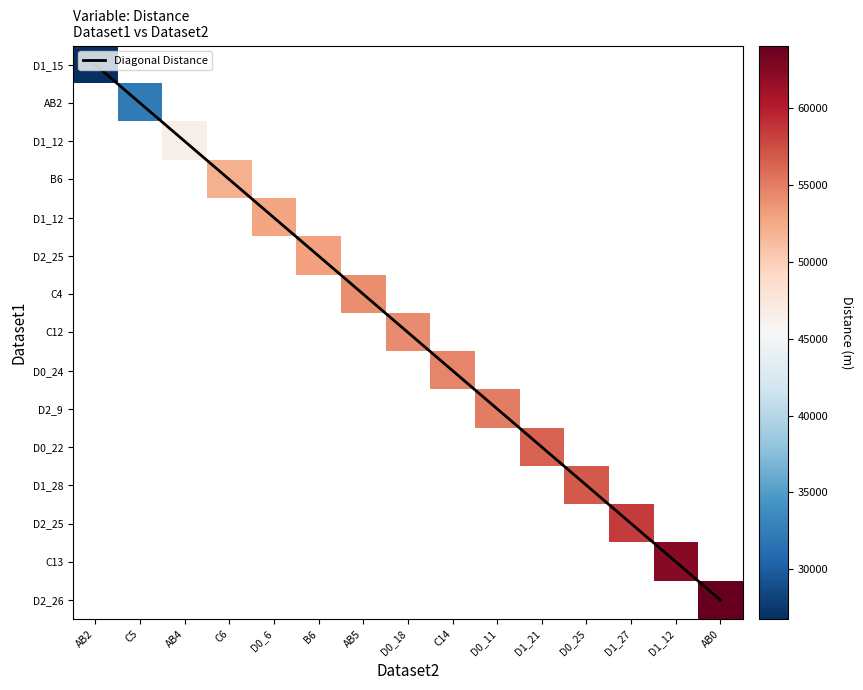

Which series has the largest total across all categories?

Diagonal Distance